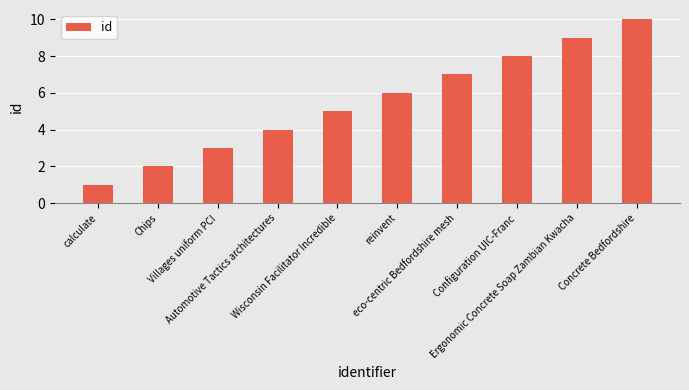

Which category has the lowest value across all series?

calculate